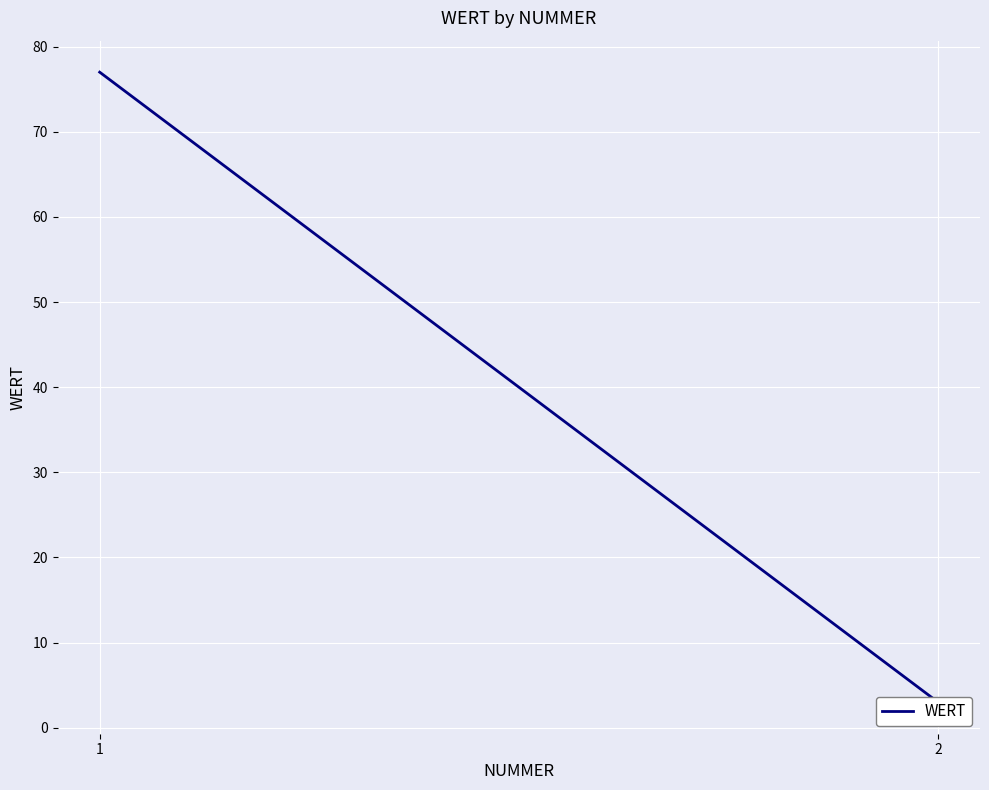

List the labels in order of value, largest first.

1, 2